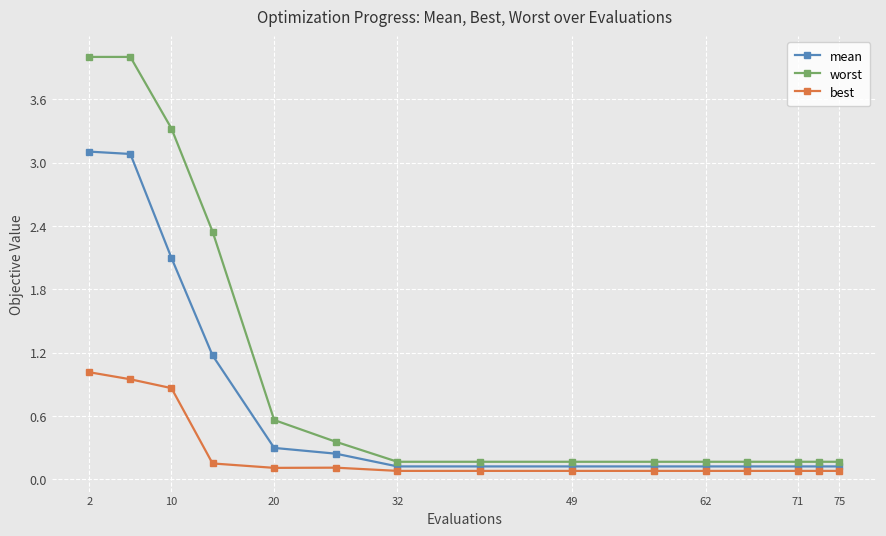

Which series has the widest spread of values?

worst